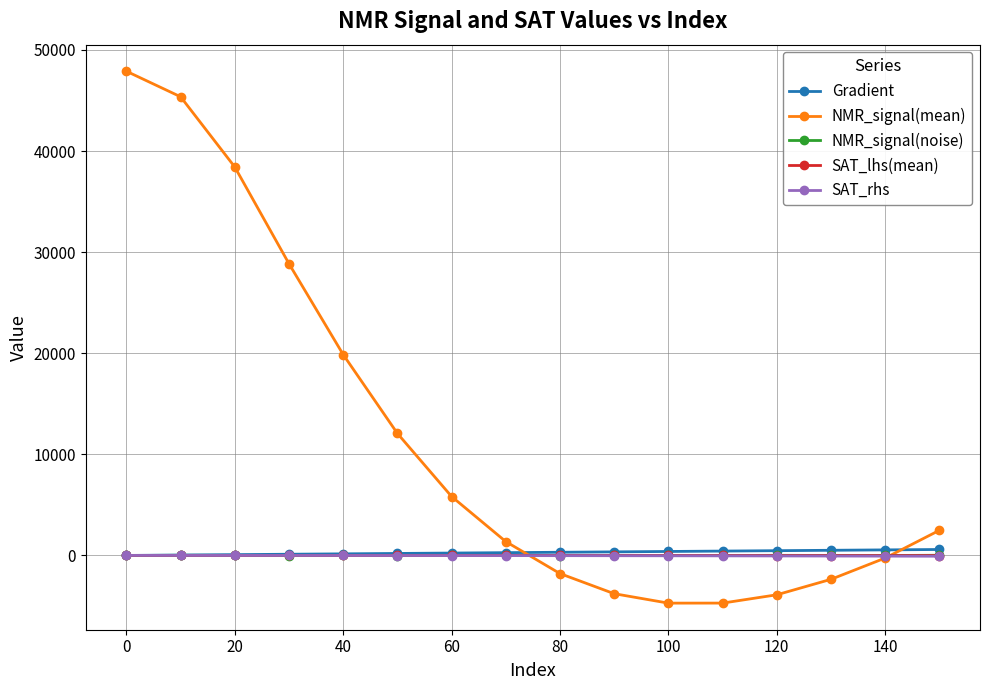

How many values in the Gradient series are below 313?

8